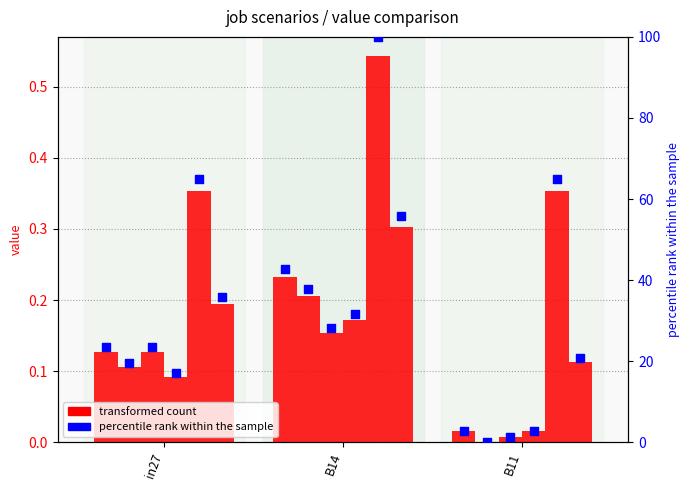

What is the total value across all series at B14?

29.7